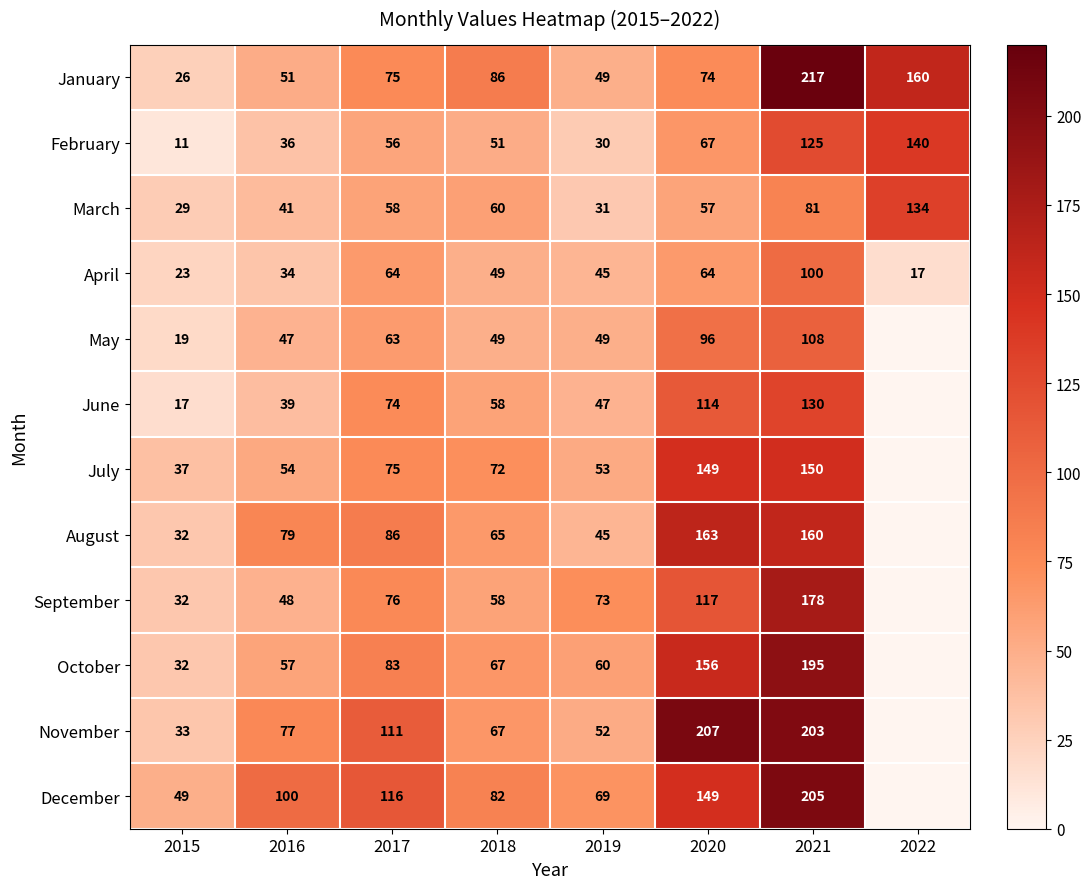

The January series shows 160 at 2022. True or false?

True